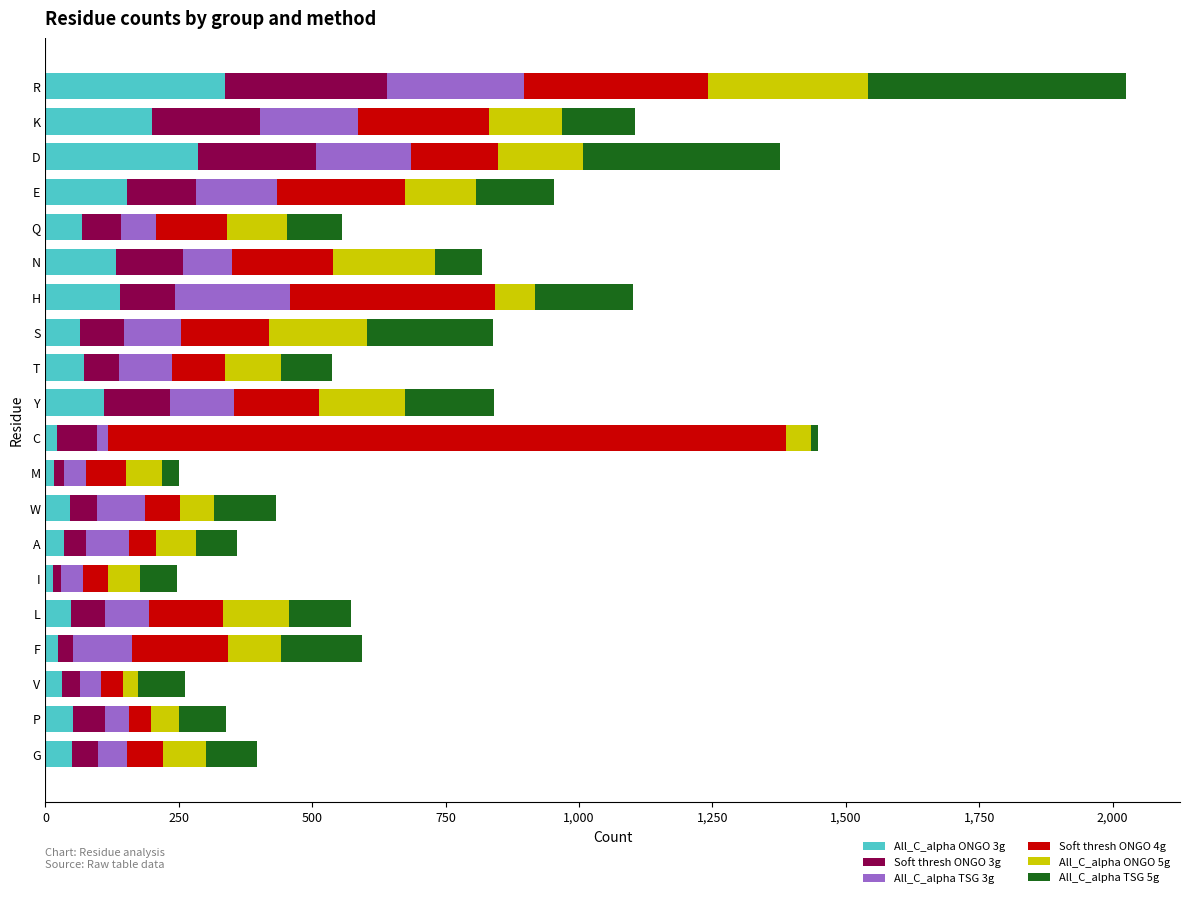

At which category is the sum across all series the highest?

R